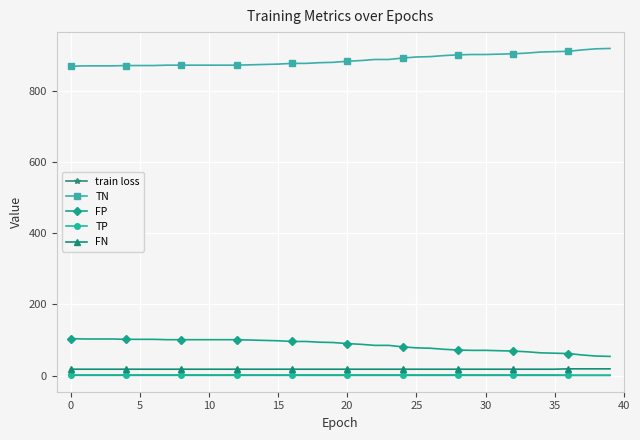

What is the difference between the maximum and minimum values in the TN series?

50.0